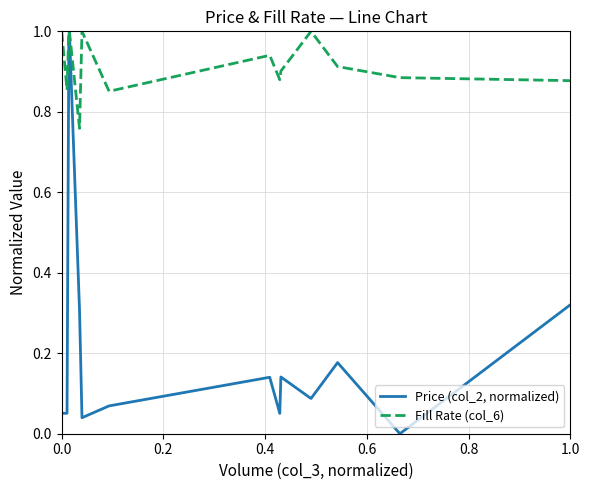

List the series in order of their overall mean, highest first.

Fill Rate (col_6), Price (col_2, normalized)